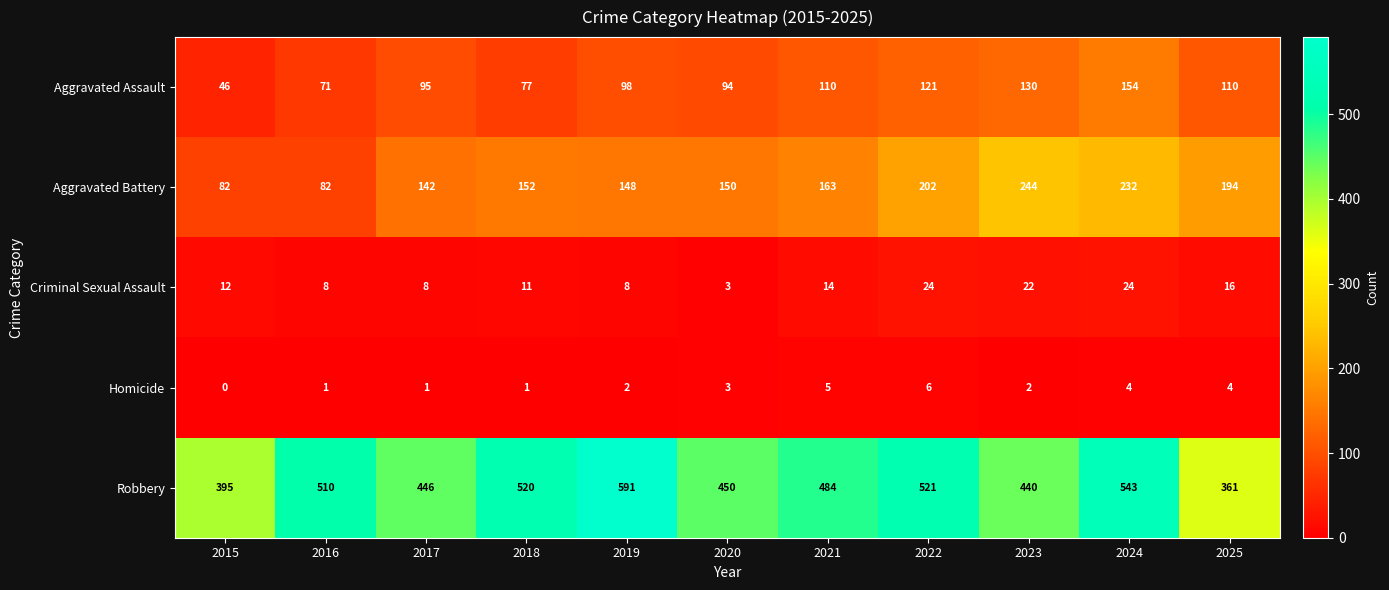

Count the number of data series in this chart.

5